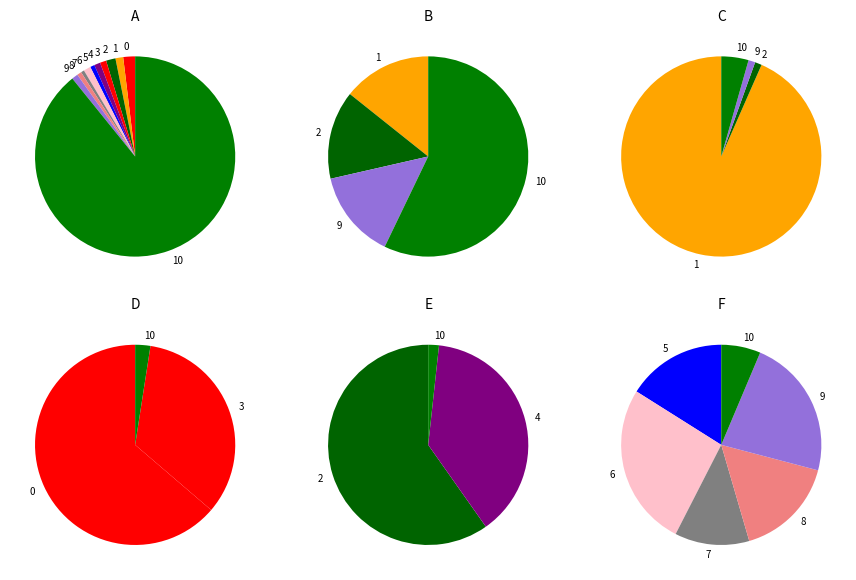

Is the sum of 2 and 9 greater than half?

No